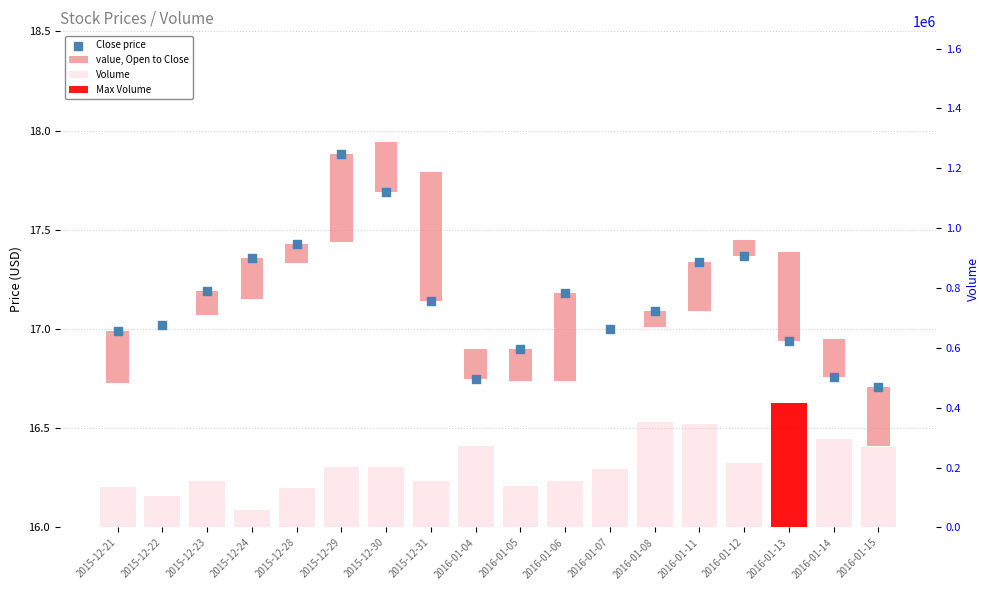

Which series reaches the minimum Y coordinate?

Close price